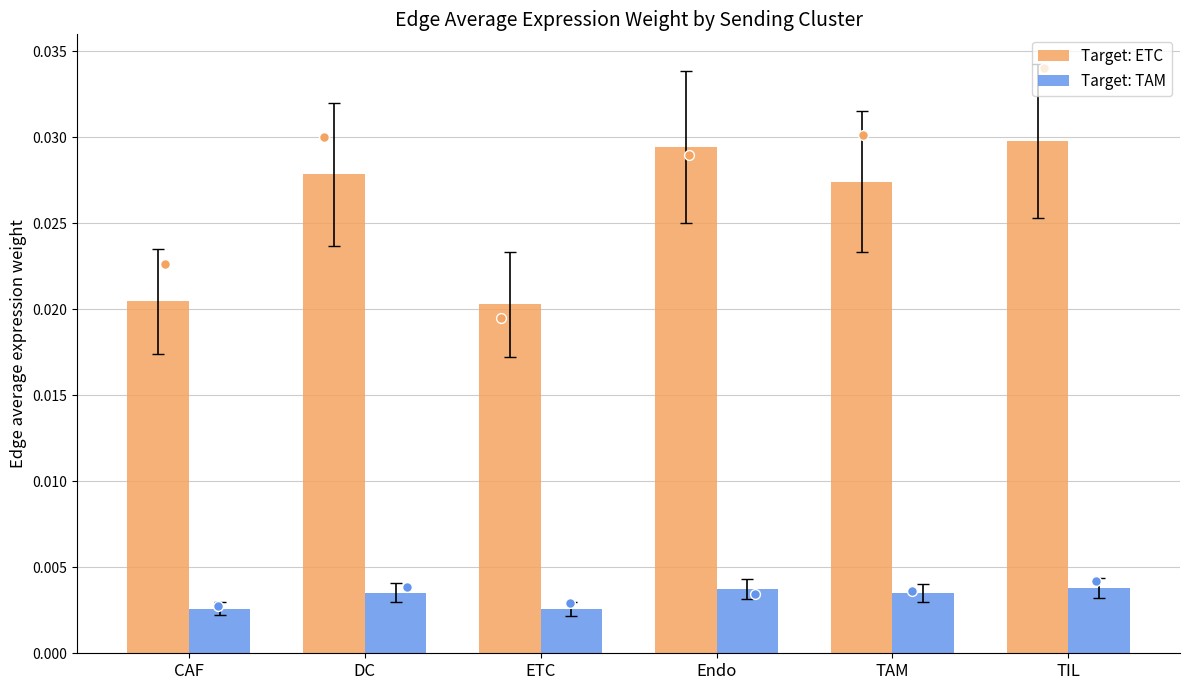

Which series reaches the minimum Y coordinate?

Target: TAM